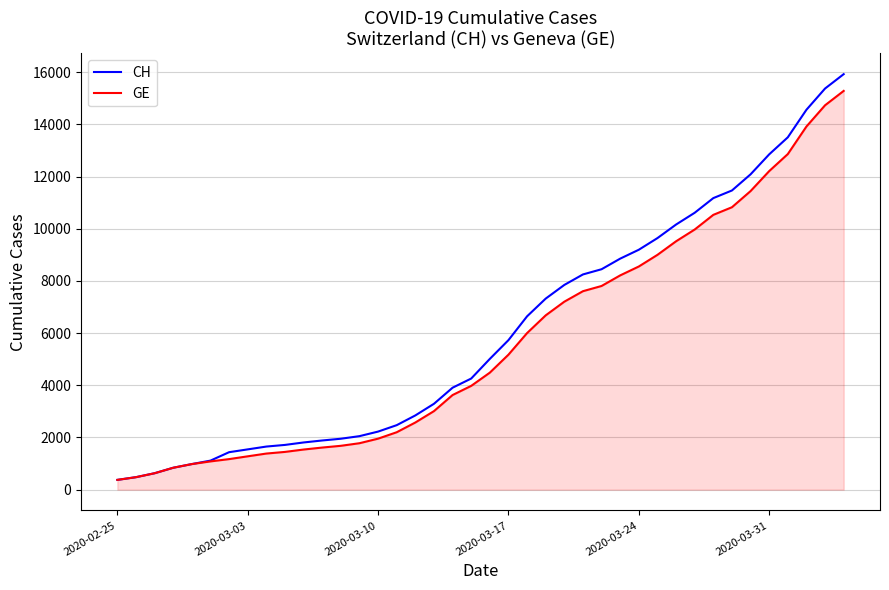

Which series has the largest total across all categories?

CH